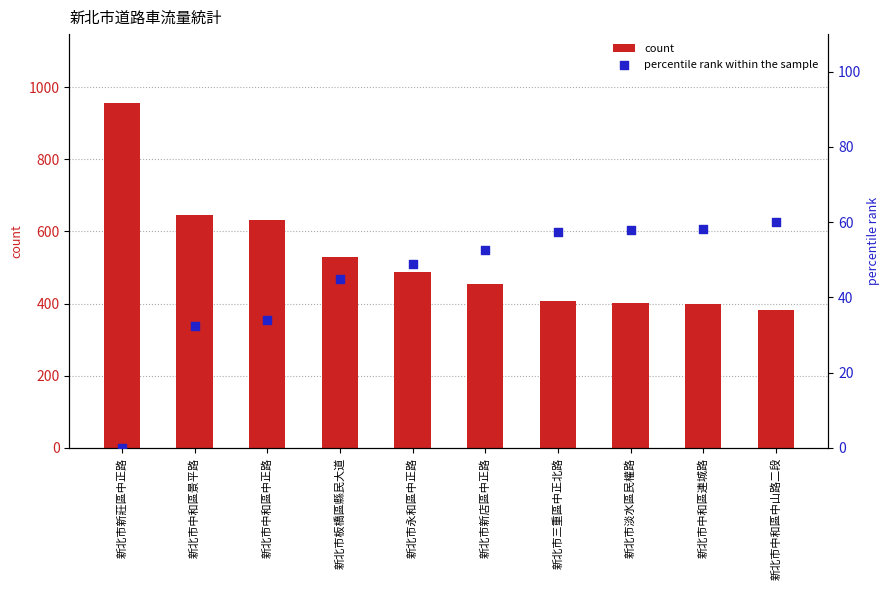

Is the value of percentile rank within the sample at 新北市中和區中山路二段 greater than the value of count at 新北市中和區中正路?

No